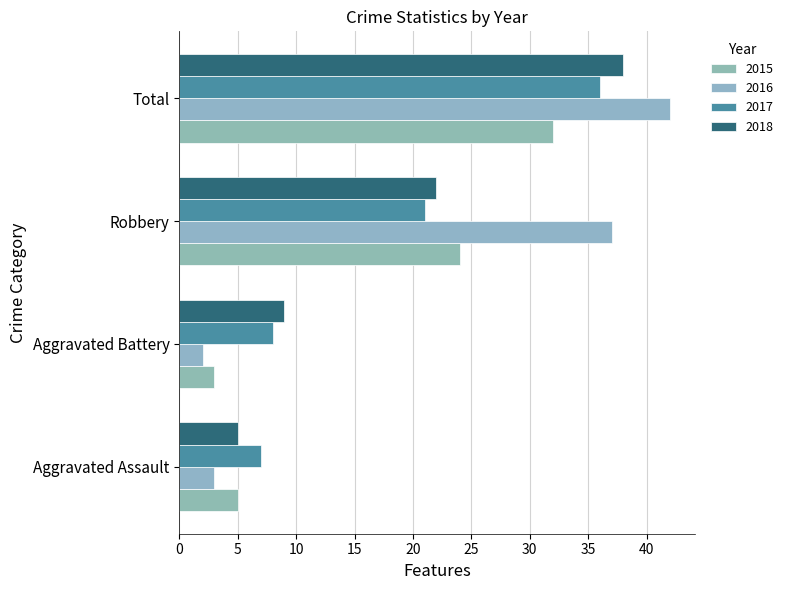

How many categories are shown in the chart?

4